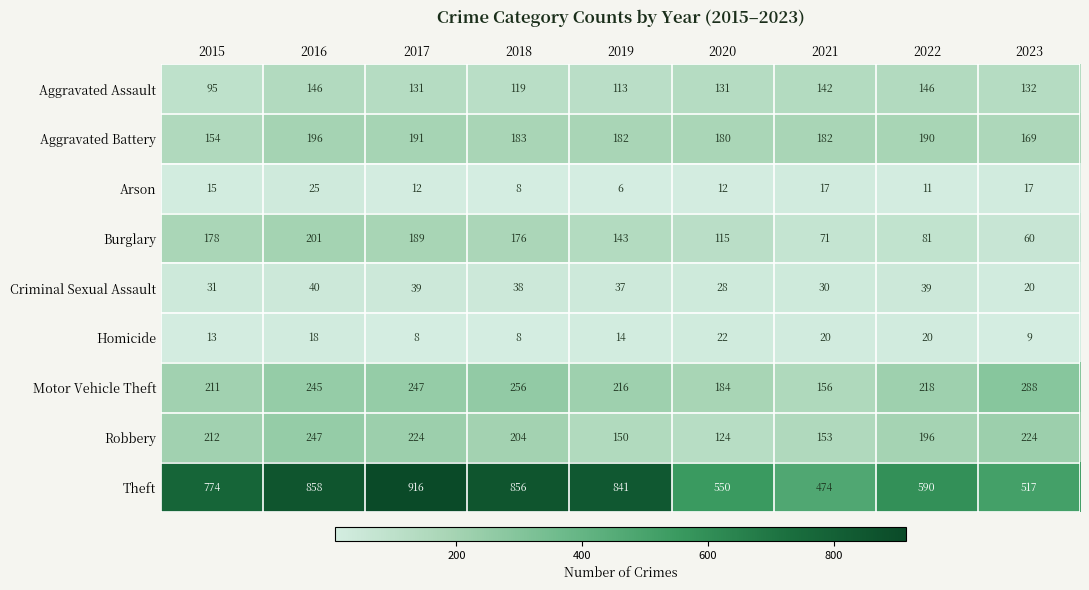

At which category is the sum across all series the highest?

2016